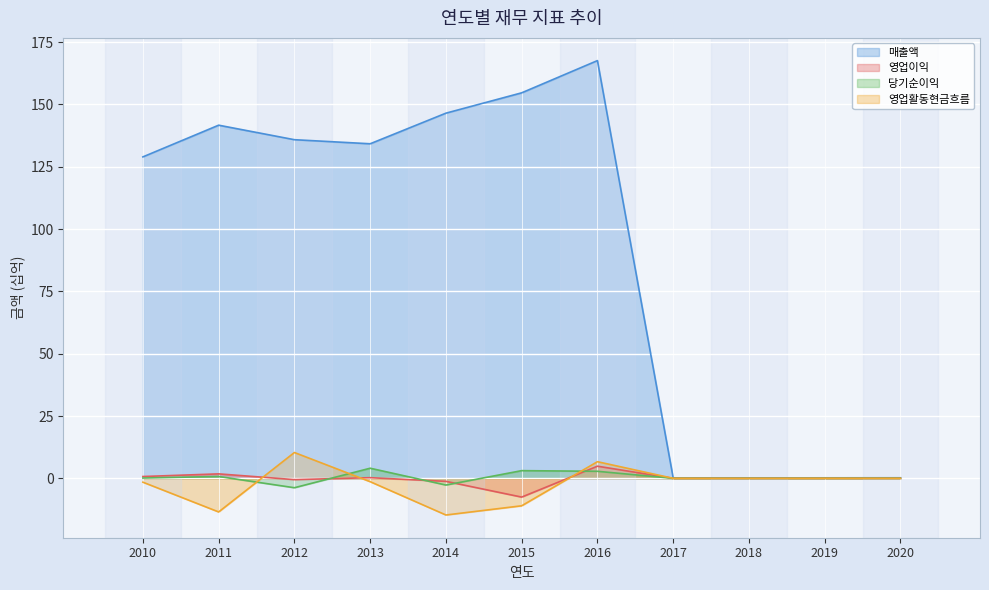

How many positive values does the 당기순이익 series have?

7